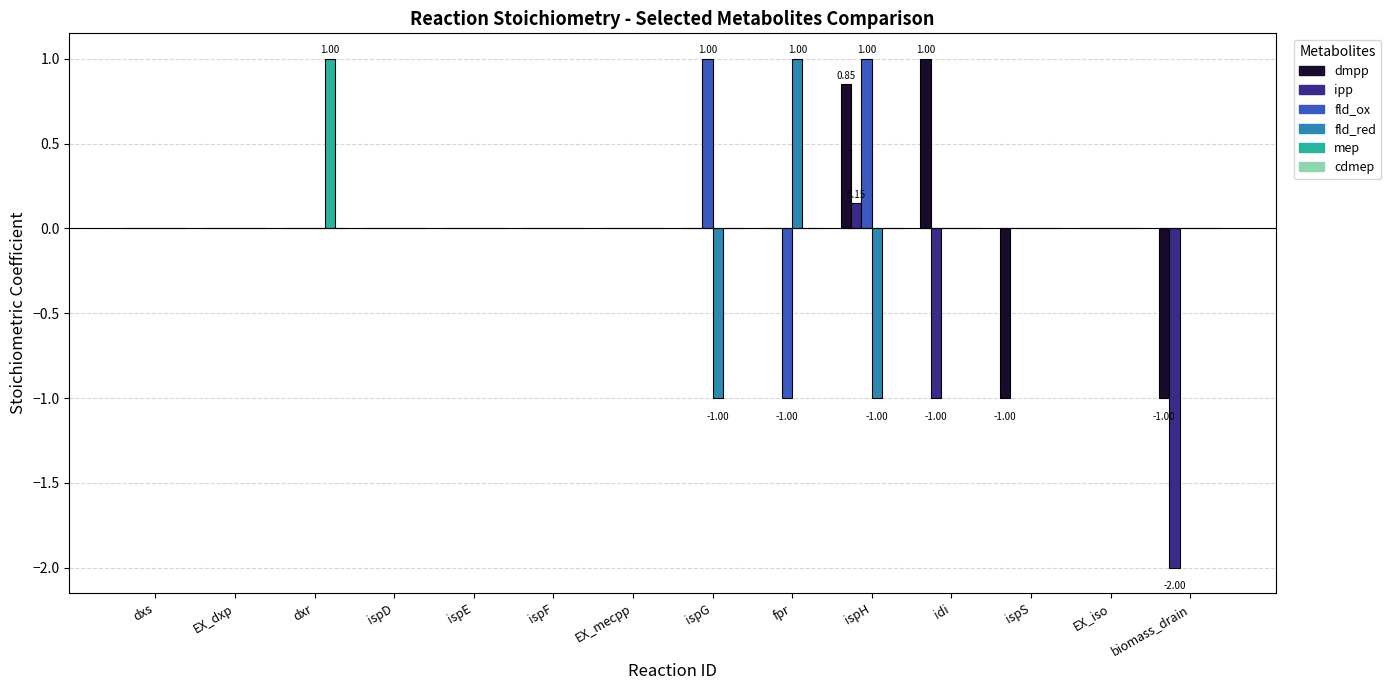

What is the total value across all series at dxr?

1.0